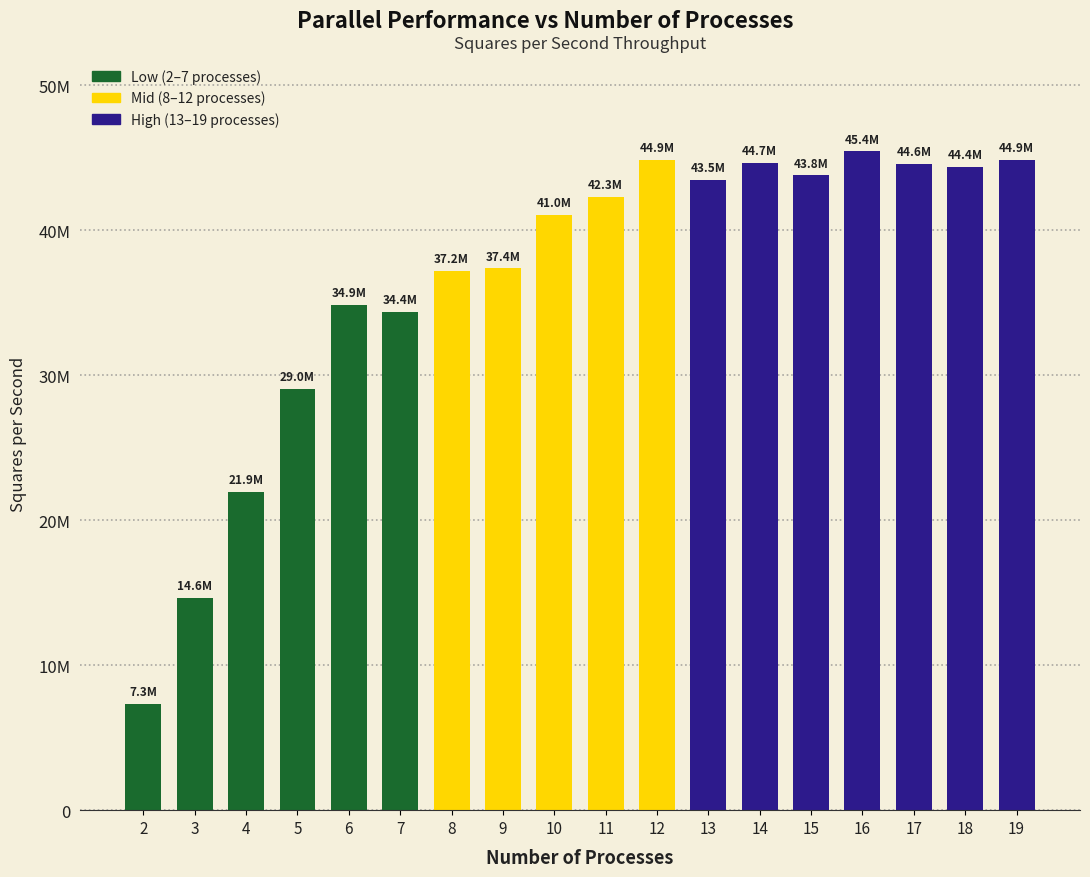

What is the maximum value shown in the chart?

45438007